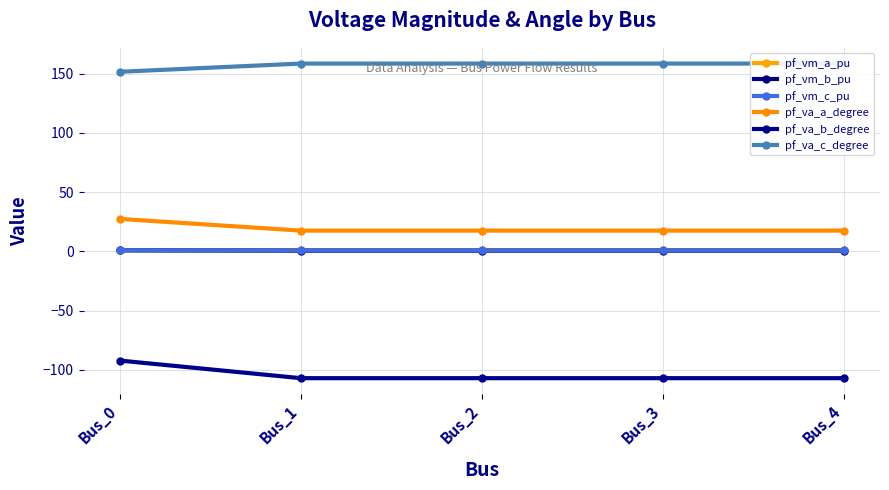

How many data points in pf_va_c_degree are less than 158?

1